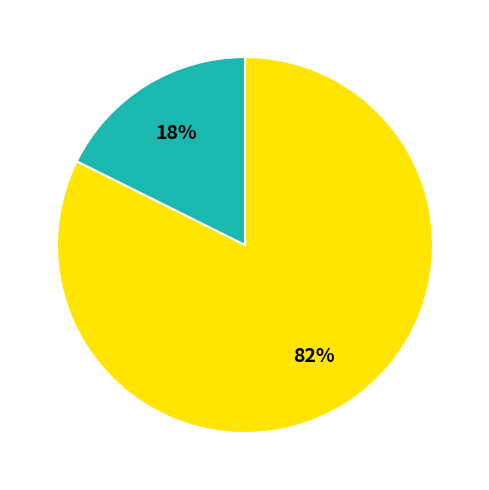

To the nearest percent, what is the average slice percentage?

50%